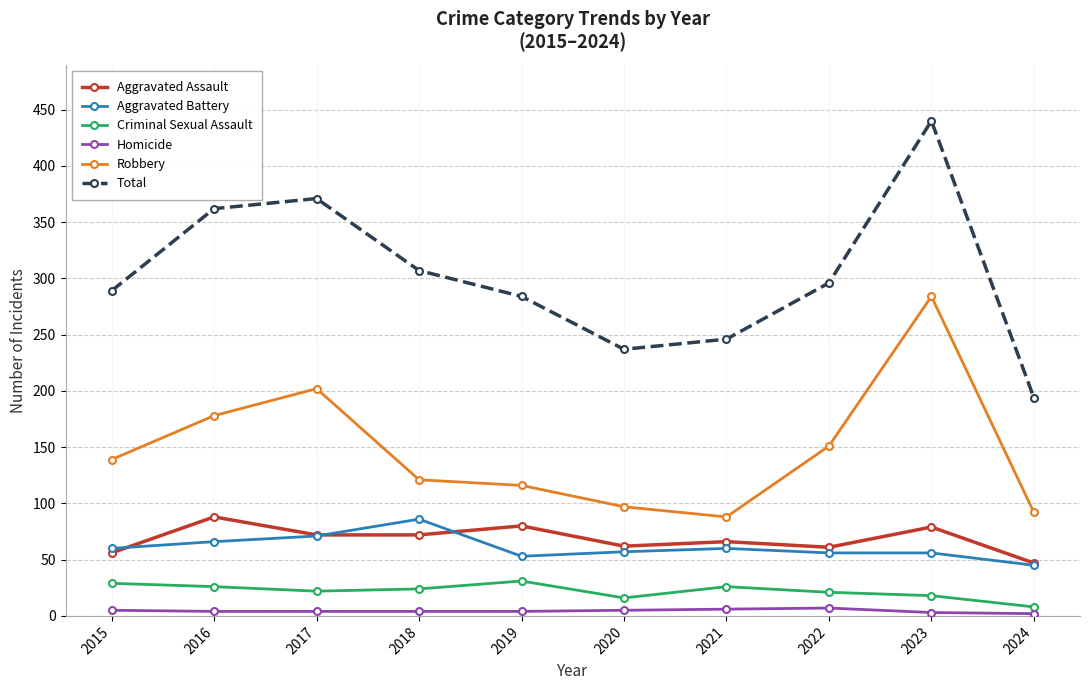

How many series are shown in this chart?

6